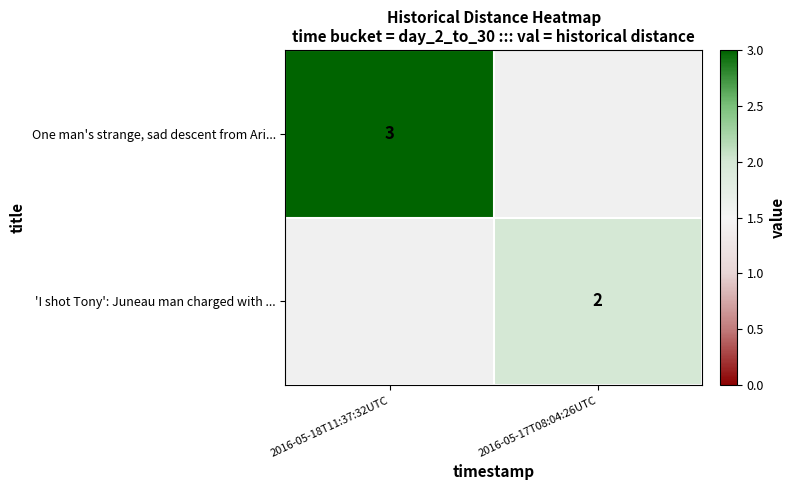

The value of 'I shot Tony': Juneau man charged with ... at 2016-05-17T08:04:26UTC is 2. True or false?

True